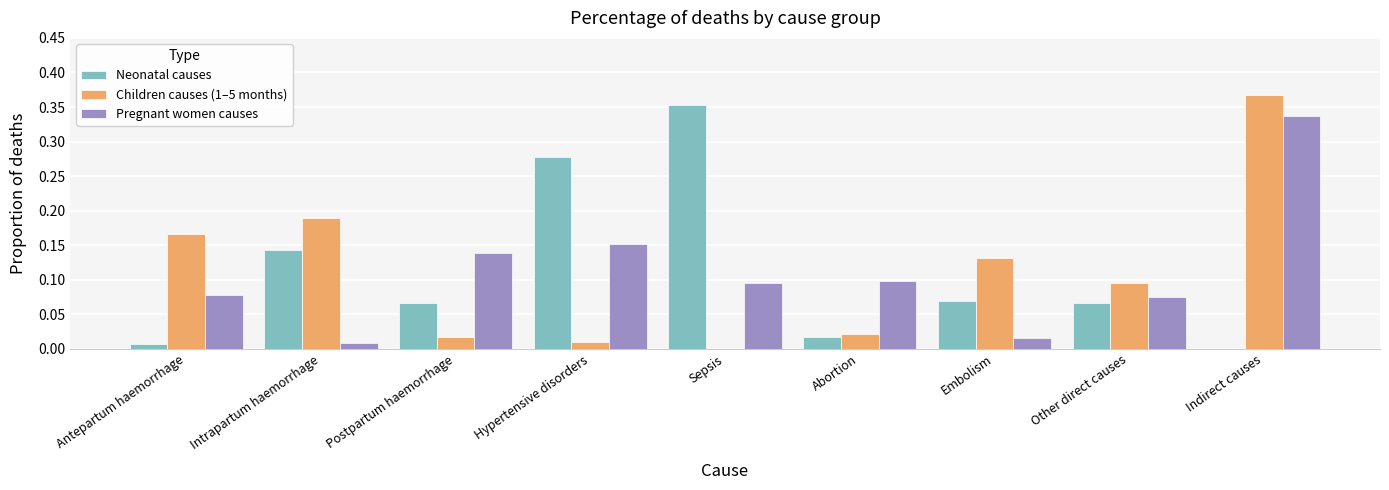

How many data points does each series have?

9